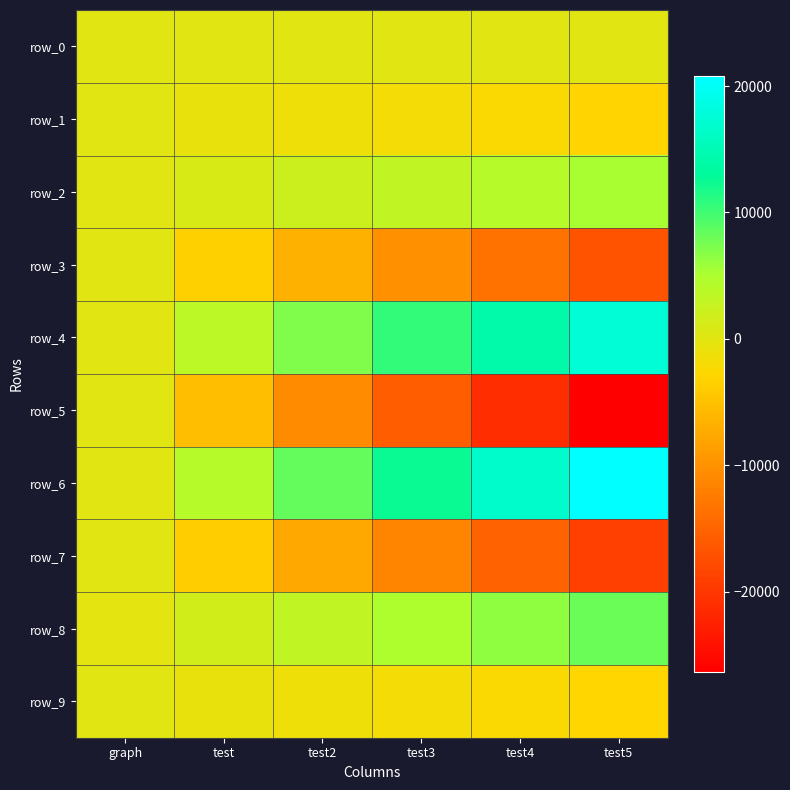

List the series in order of their peak value, highest first.

row_6, row_4, row_8, row_2, row_0, row_9, row_1, row_3, row_5, row_7